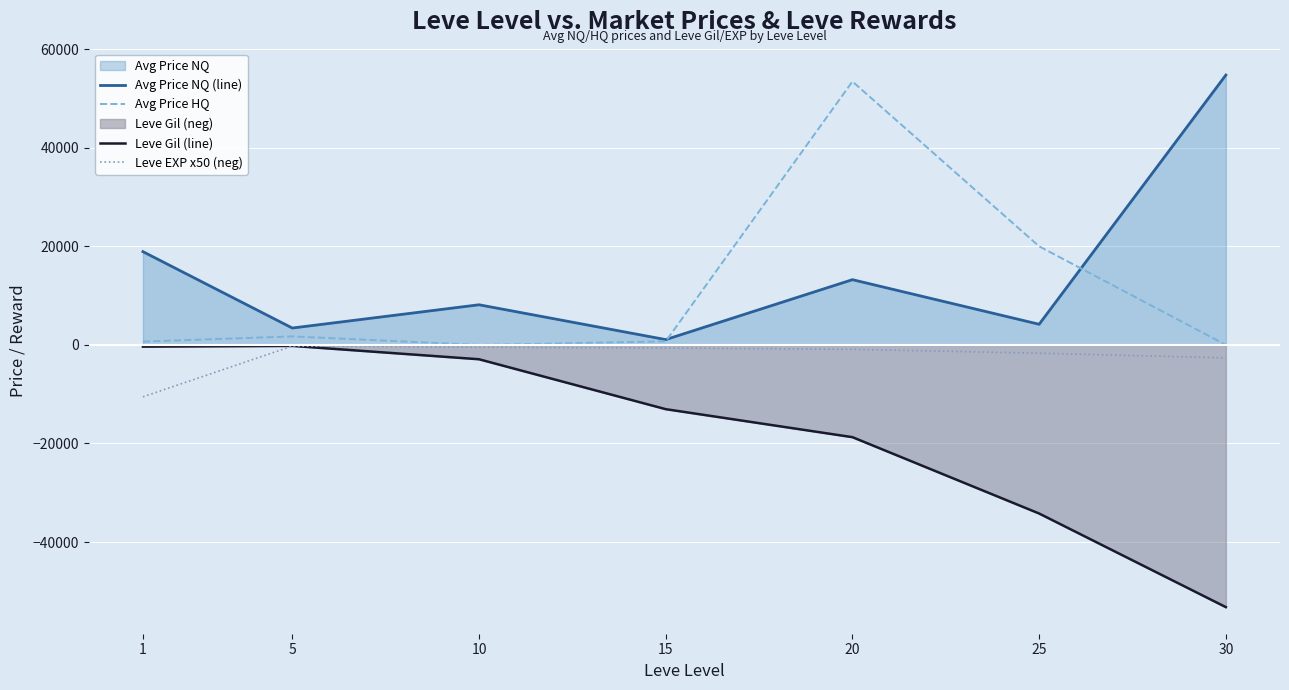

True or false: Avg Price NQ (line) and Leve EXP x50 (neg) intersect in this chart.

False